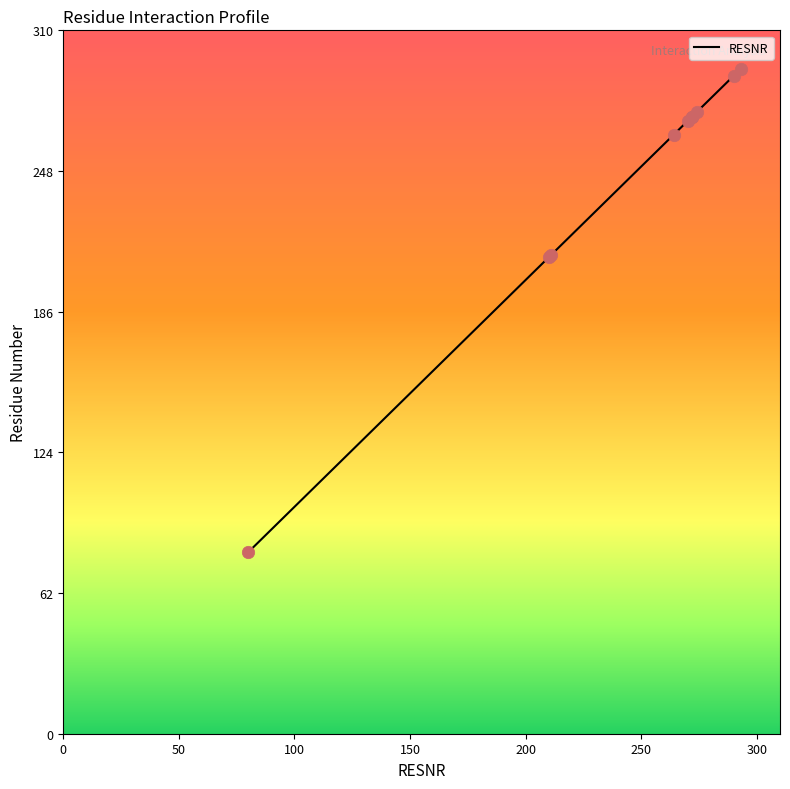

Approximately how many times larger is the value at 272 compared to 80?

3.4